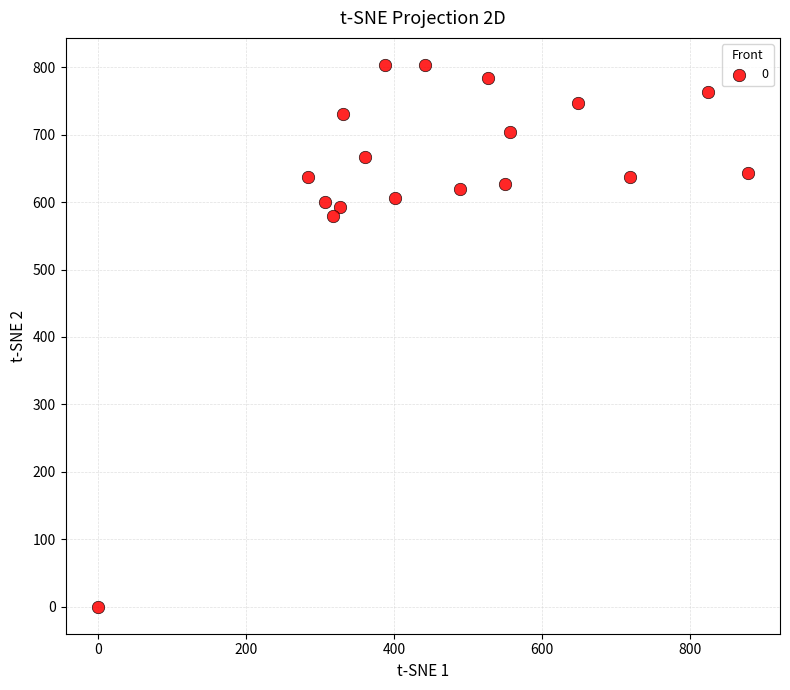

What Y value in the scatter plot is closest to 401?

580.0